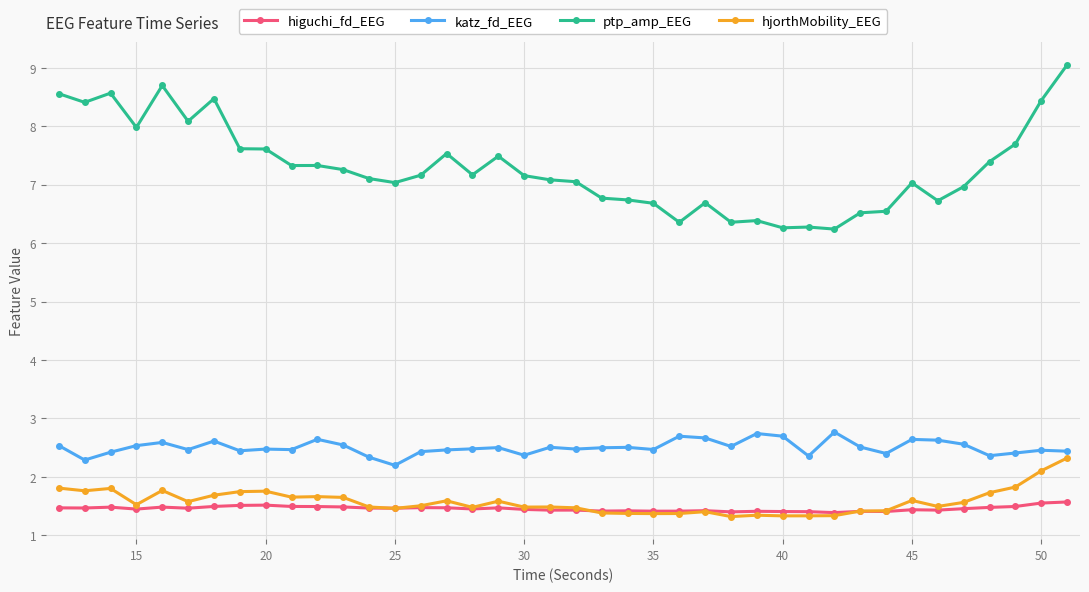

Count the higuchi_fd_EEG values in the range 1 to 2.

40